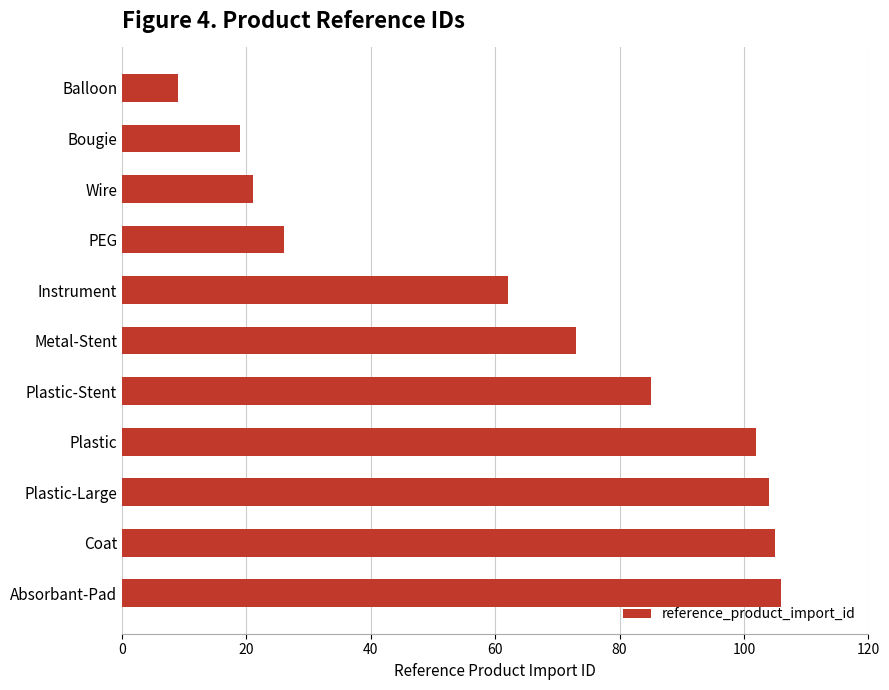

Reading top to bottom, extract all data points from this chart.

Balloon=9	Bougie=19	Wire=21	PEG=26	Instrument=62	Metal-Stent=73	Plastic-Stent=85	Plastic=102	Plastic-Large=104	Coat=105	Absorbant-Pad=106